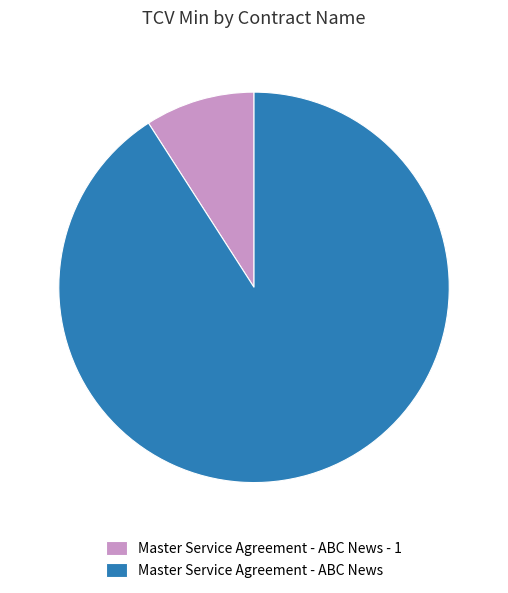

Which category has the smallest portion of the pie?

Master Service Agreement - ABC News - 1